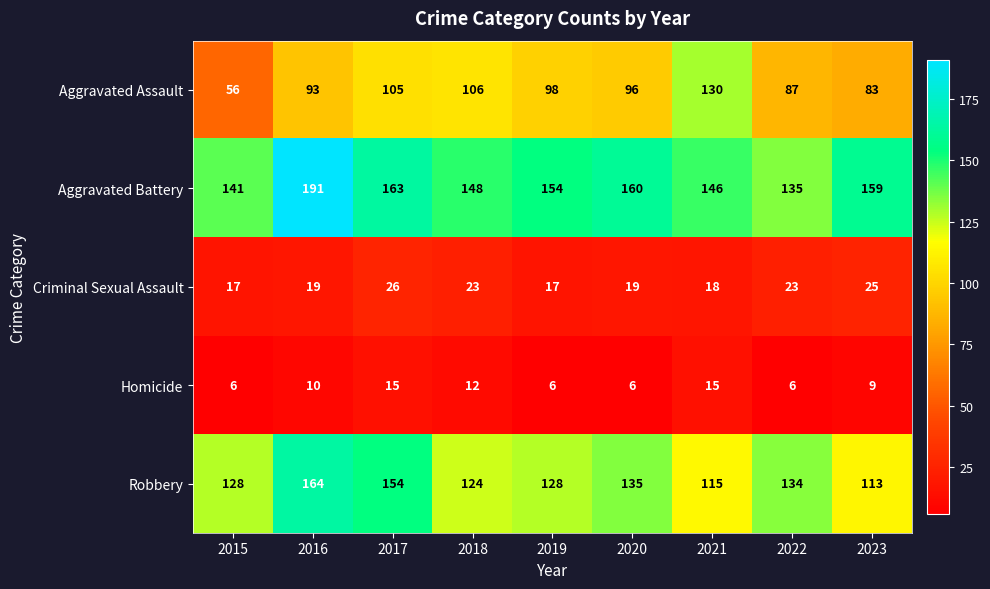

At 2019, list the series in order from smallest to largest.

Homicide, Criminal Sexual Assault, Aggravated Assault, Robbery, Aggravated Battery